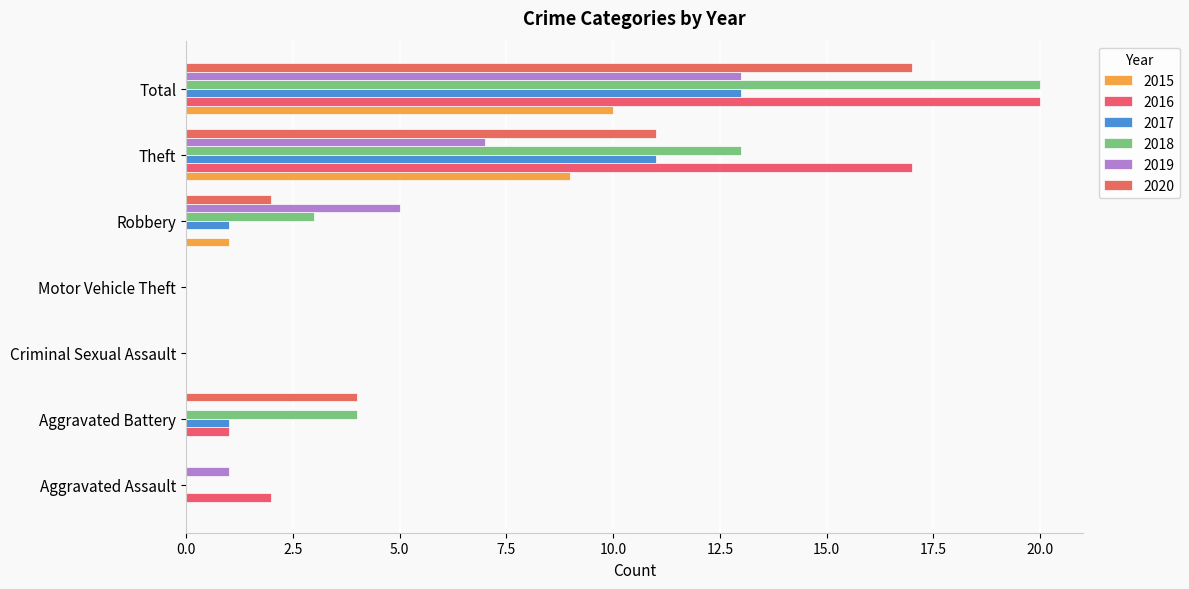

Is it true that 2015 equals 15 at Total?

False